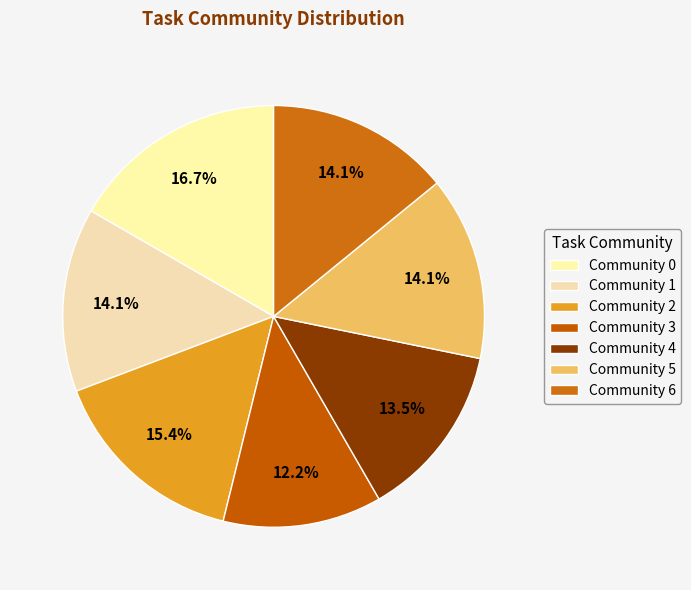

Count the number of slices in the pie.

7